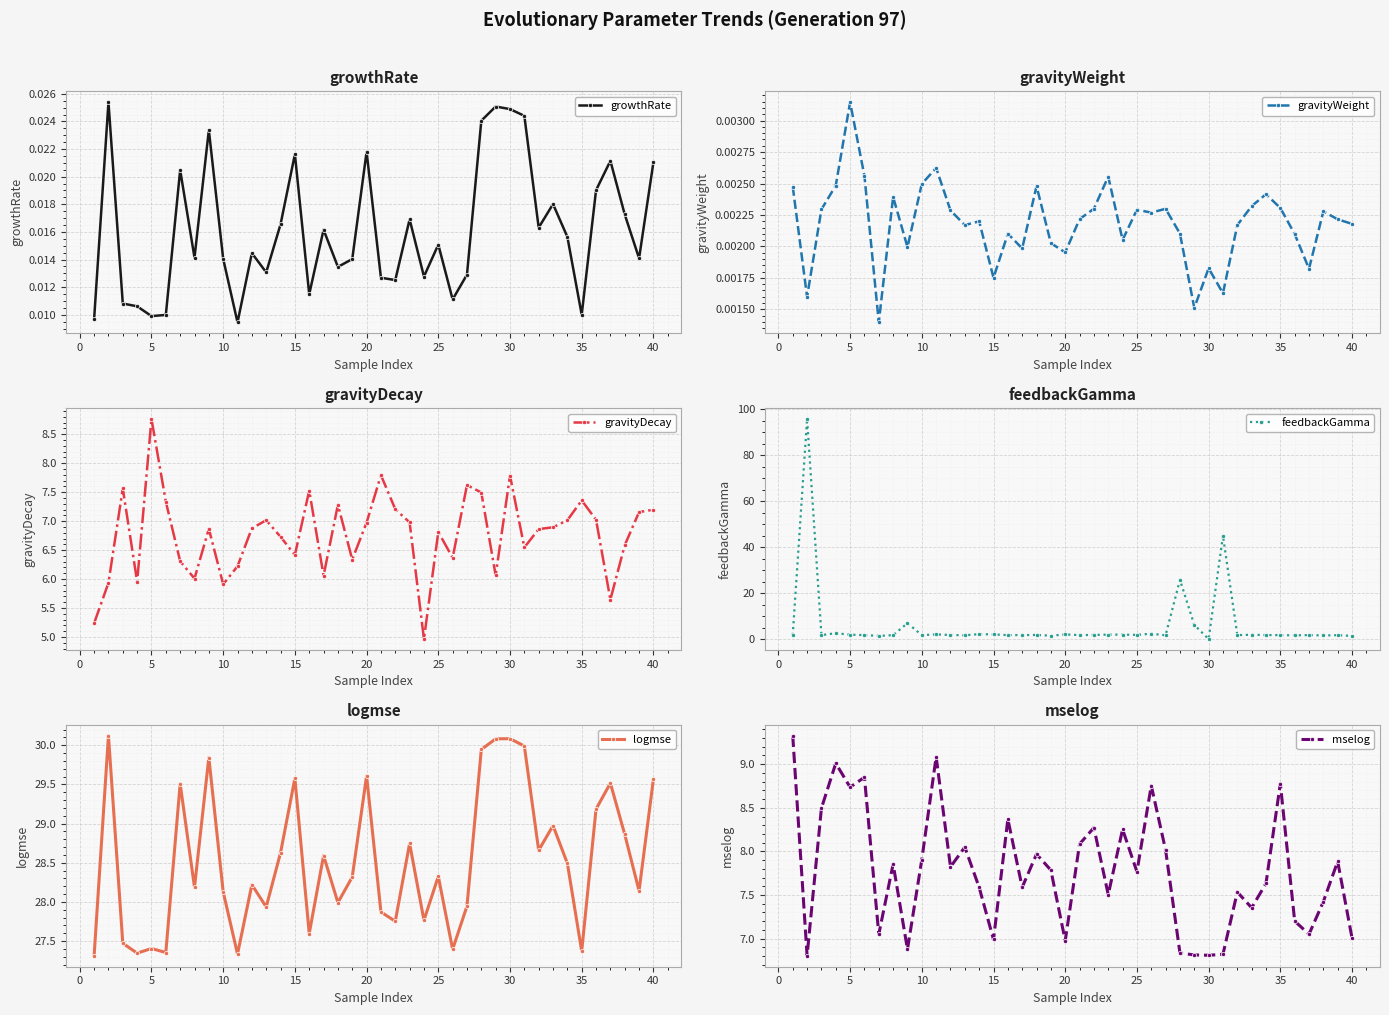

True or false: growthRate has more than 0 interior local peaks.

True